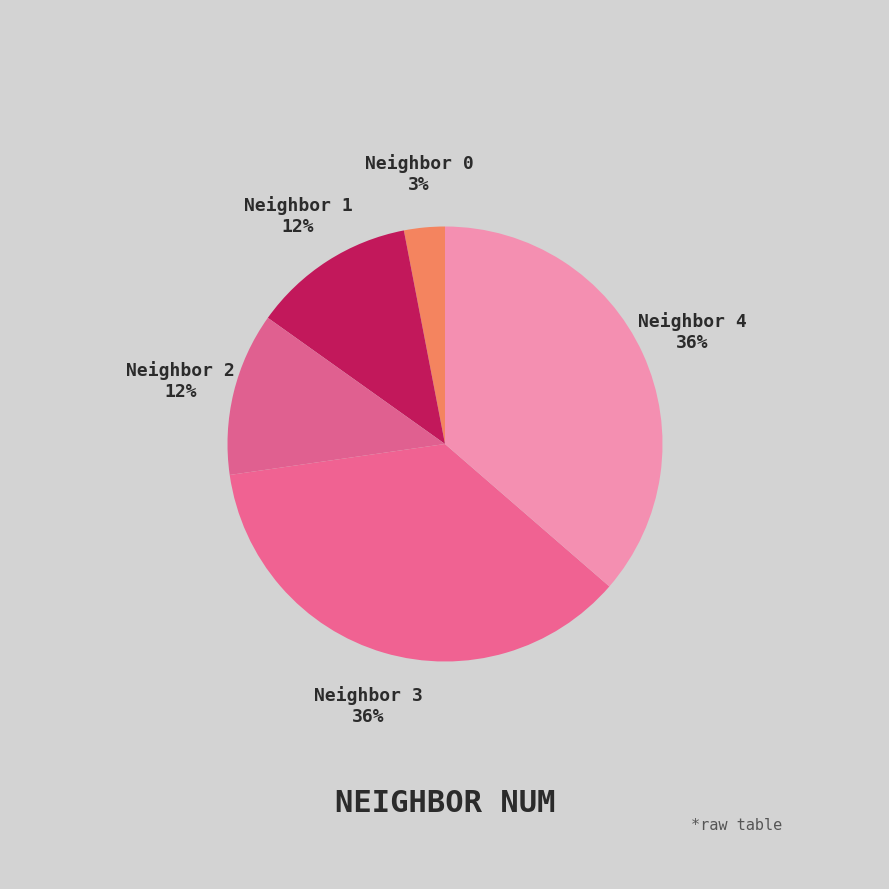

Count the number of slices in the pie.

5